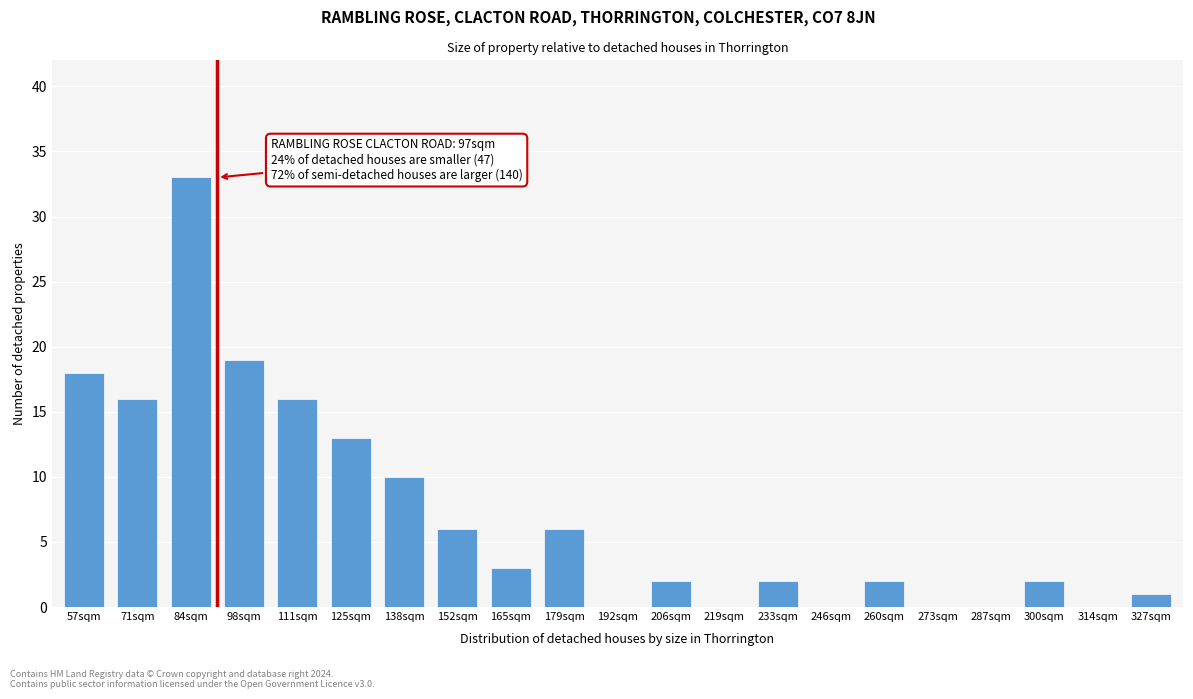

Reading left to right, what are all the values shown in this chart?

57sqm=18	71sqm=16	84sqm=33	98sqm=19	111sqm=16	125sqm=13	138sqm=10	152sqm=6	165sqm=3	179sqm=6	192sqm=0	206sqm=2	219sqm=0	233sqm=2	246sqm=0	260sqm=2	273sqm=0	287sqm=0	300sqm=2	314sqm=0	327sqm=1